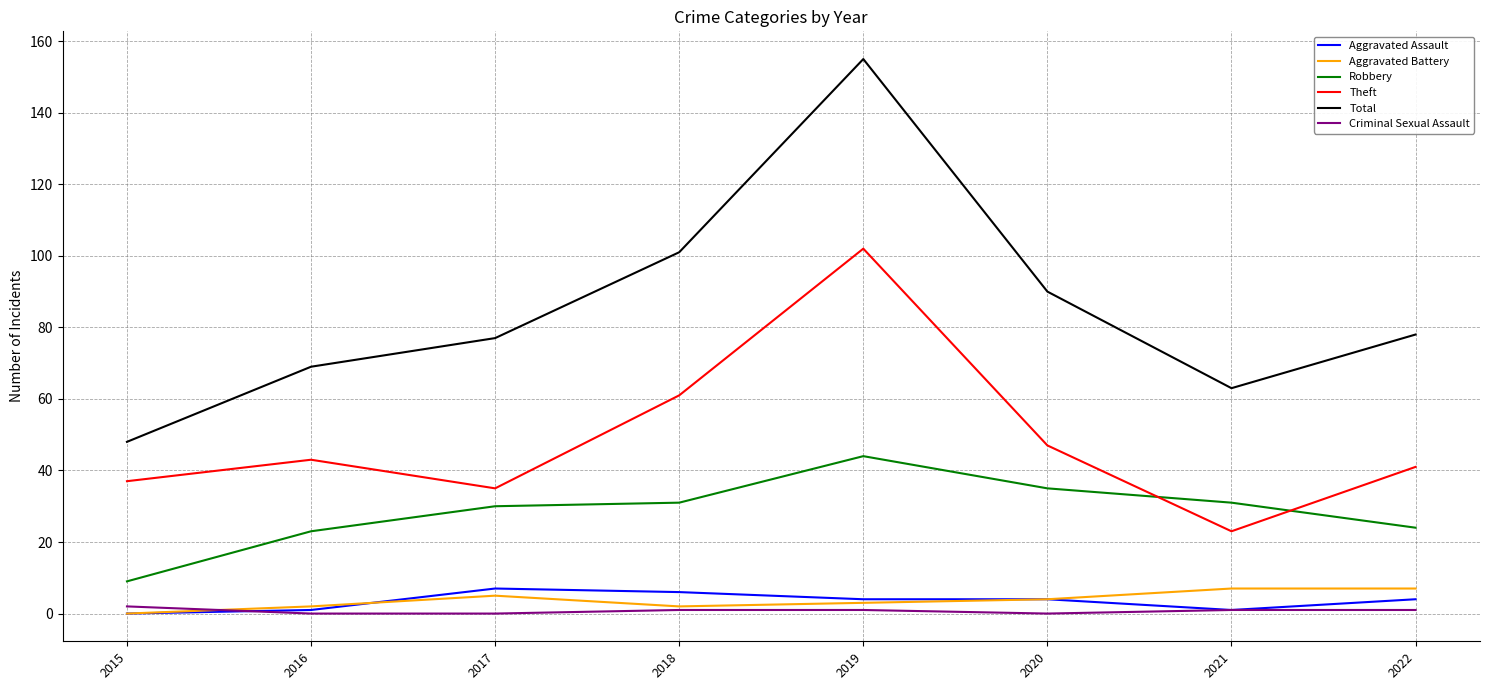

True or false: Theft and Aggravated Assault intersect in this chart.

False